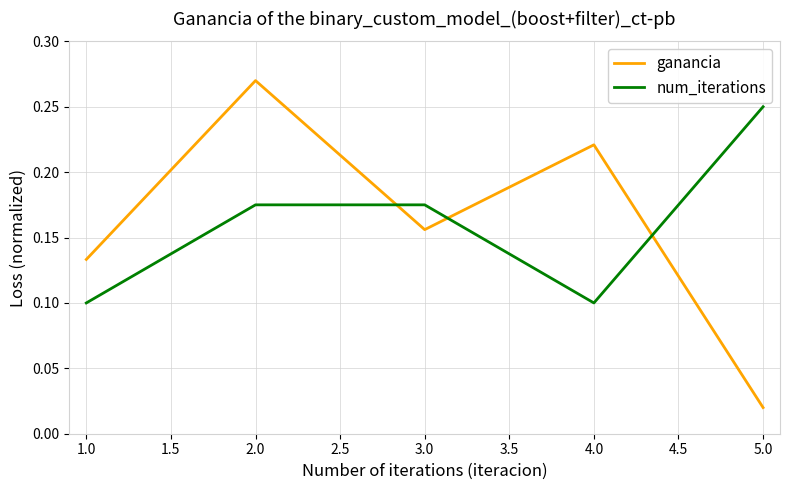

Where is the first local minimum for num_iterations?

4.0